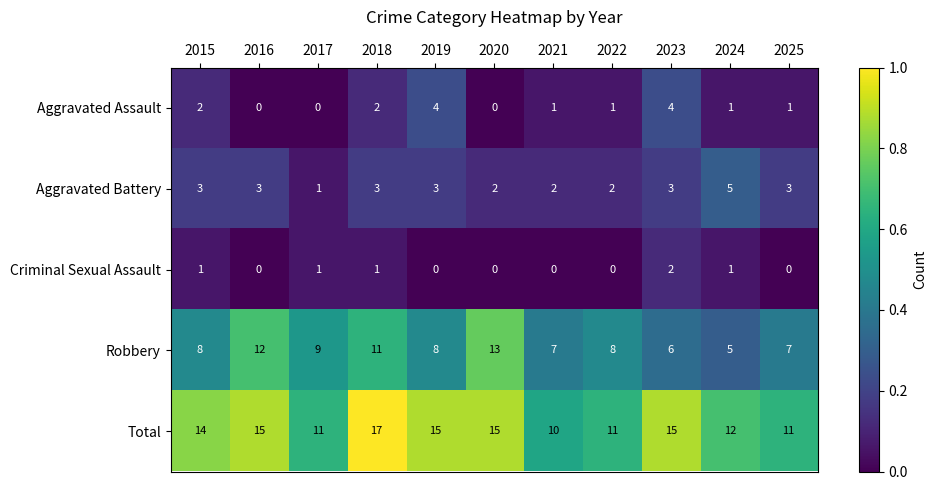

At 2023, list the series in order from largest to smallest.

Total, Robbery, Aggravated Assault, Aggravated Battery, Criminal Sexual Assault